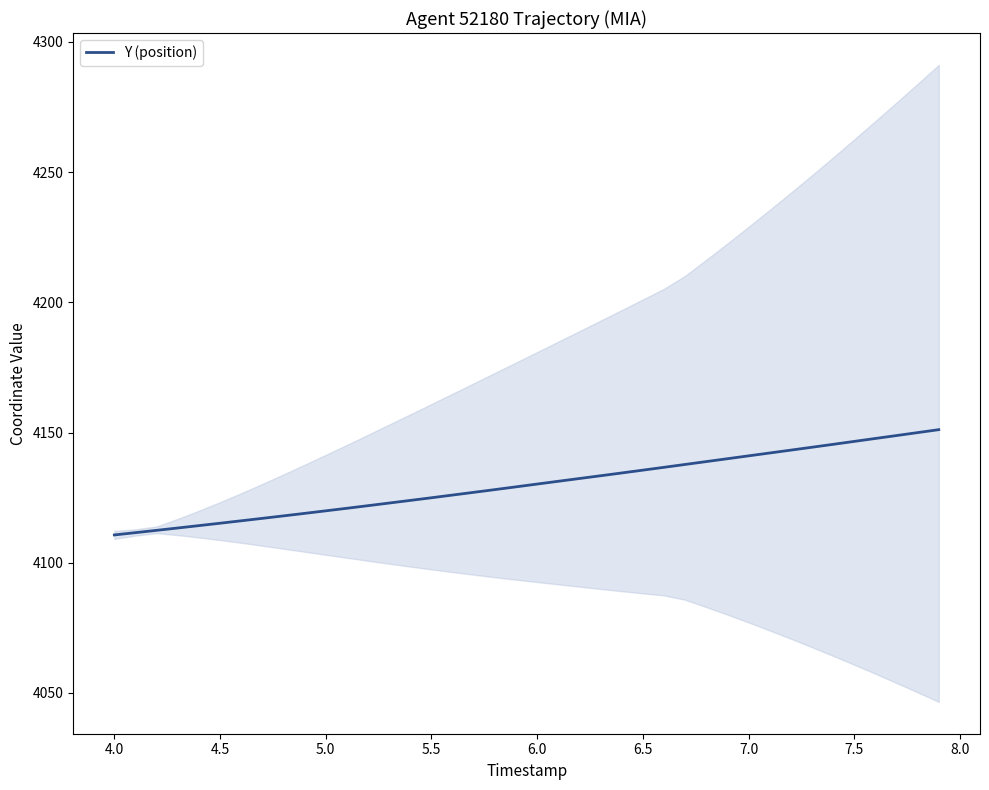

Count the number of data series in this chart.

1